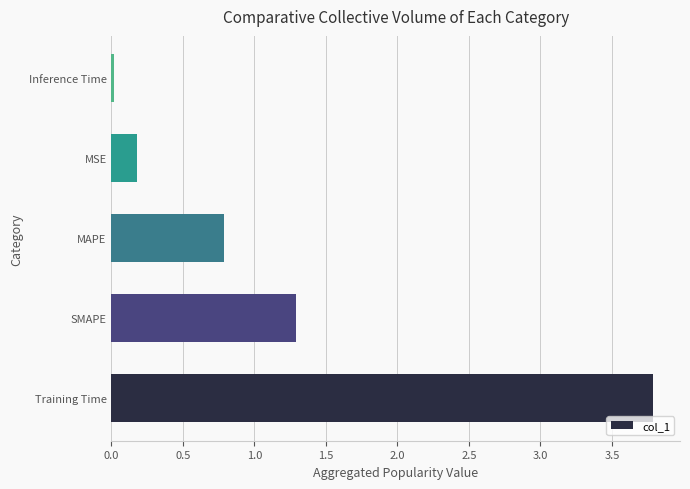

List the labels in order of value, smallest first.

Inference Time, MSE, MAPE, SMAPE, Training Time